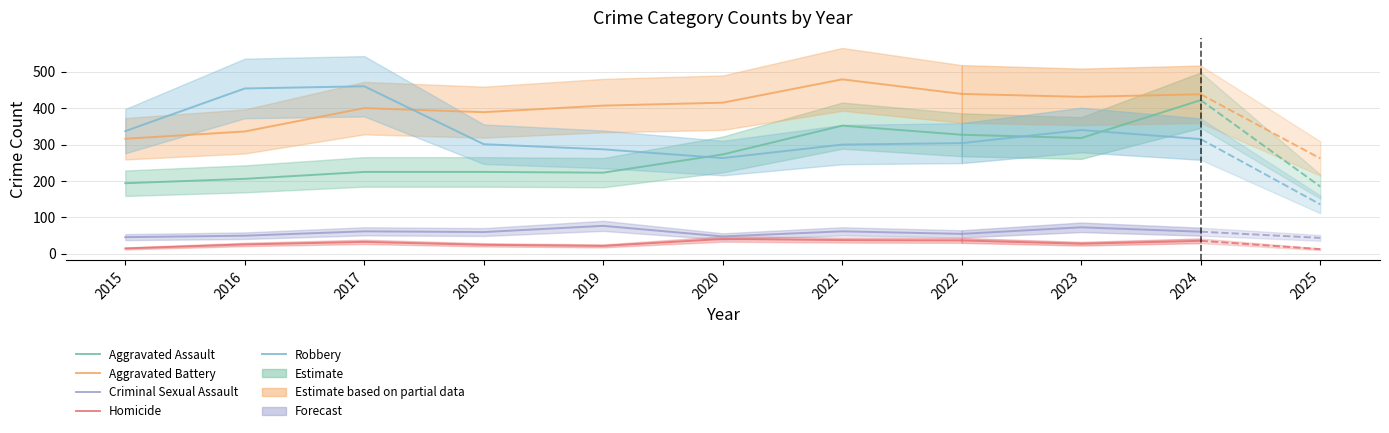

Which category has the highest value across all series?

2021